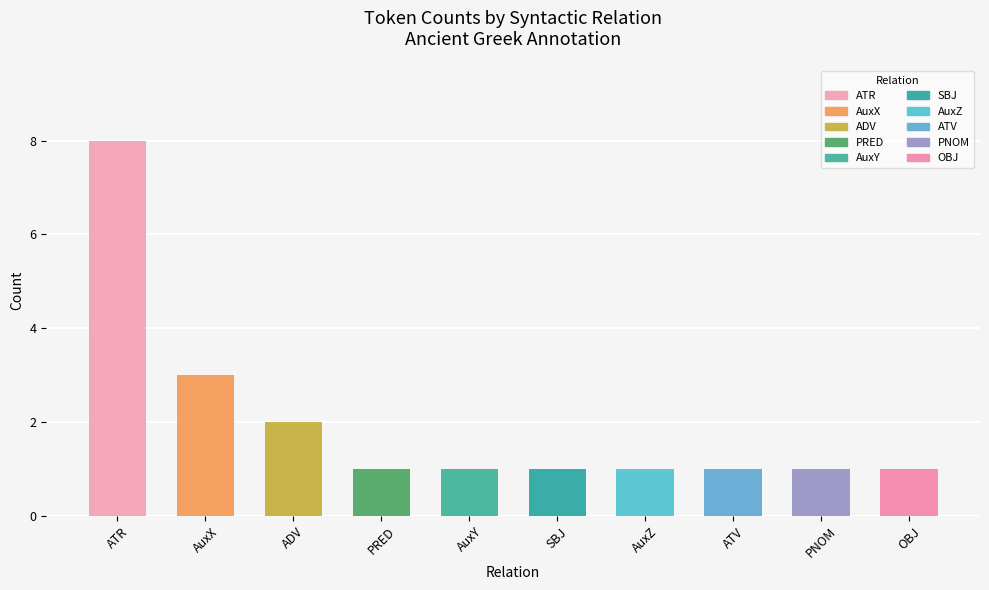

True or false: the data shows 2 at AuxY.

False